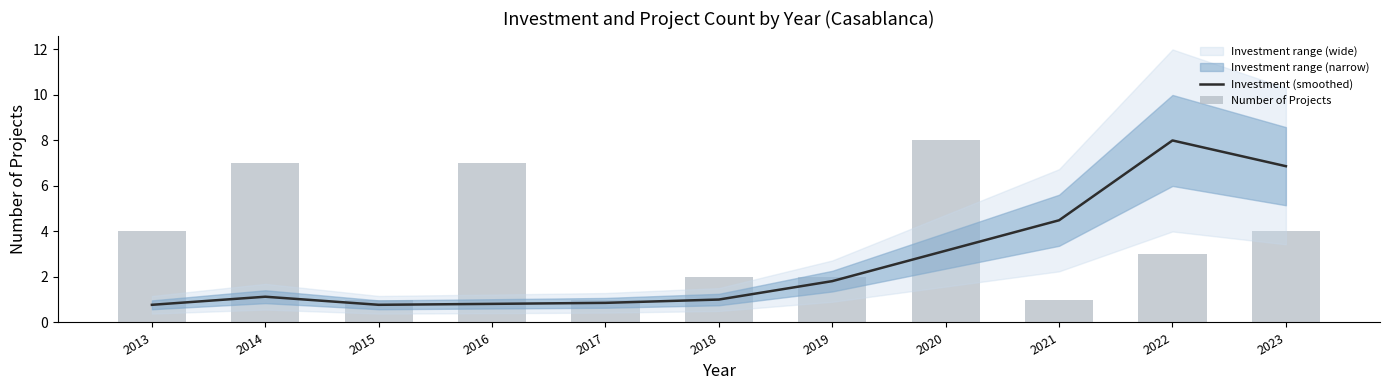

What is the difference between the maximum and minimum values in the Number of Projects series?

7.0